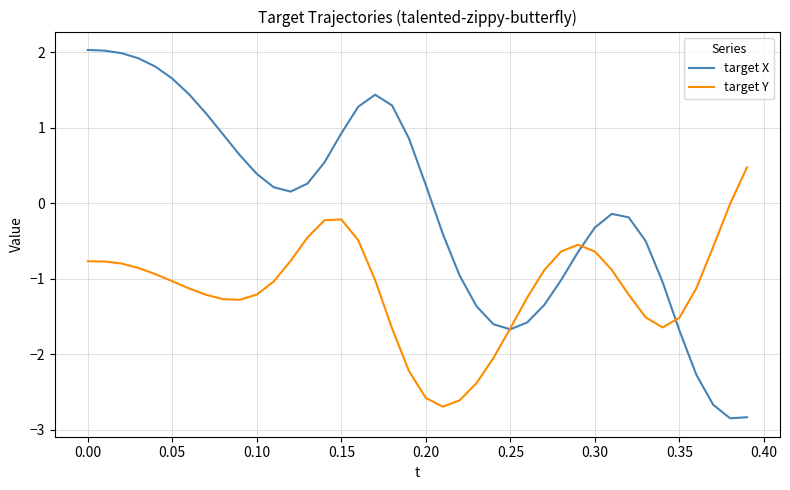

True or false: target X has more than 0 points higher than both neighbors.

True